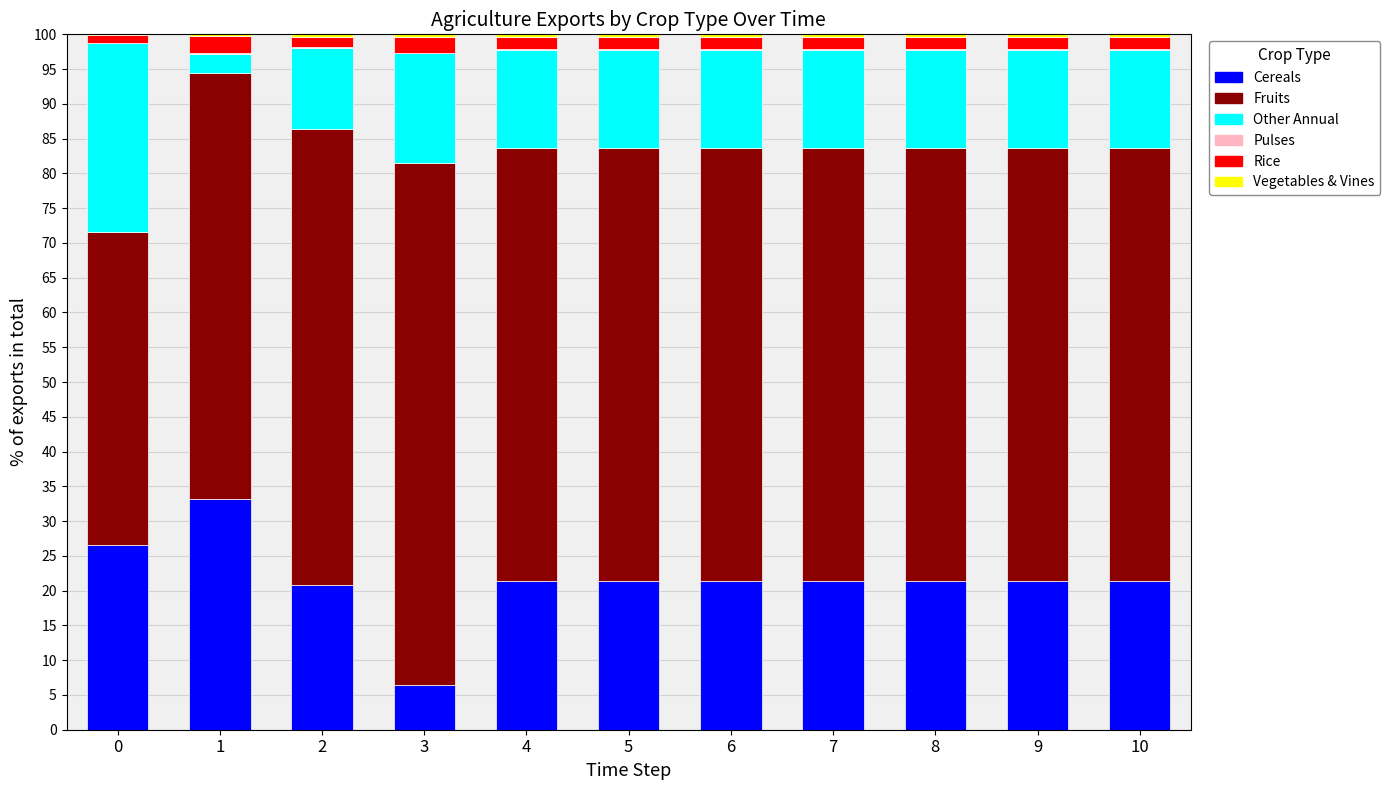

Is it true that exports_agrc_rice_tonne equals 1.7 at 9?

True